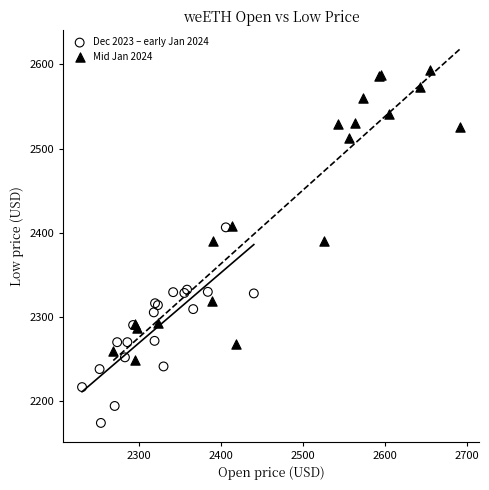

Which series reaches the minimum Y coordinate?

Dec 2023 – early Jan 2024